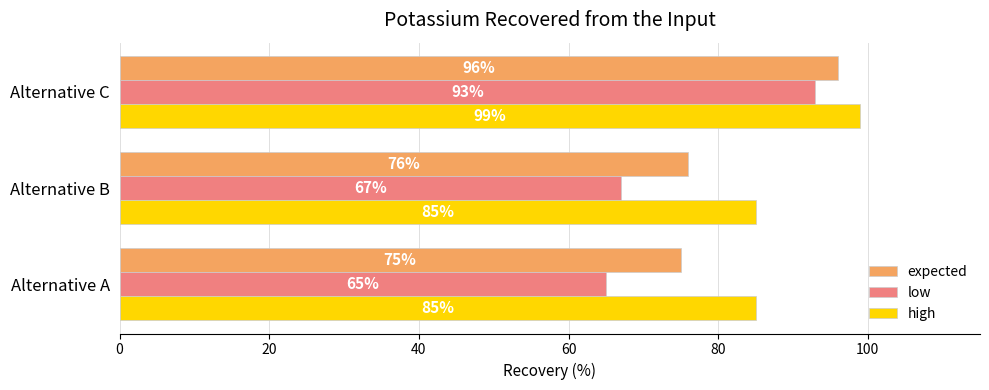

What is the difference between the maximum and second lowest values in the low series?

26